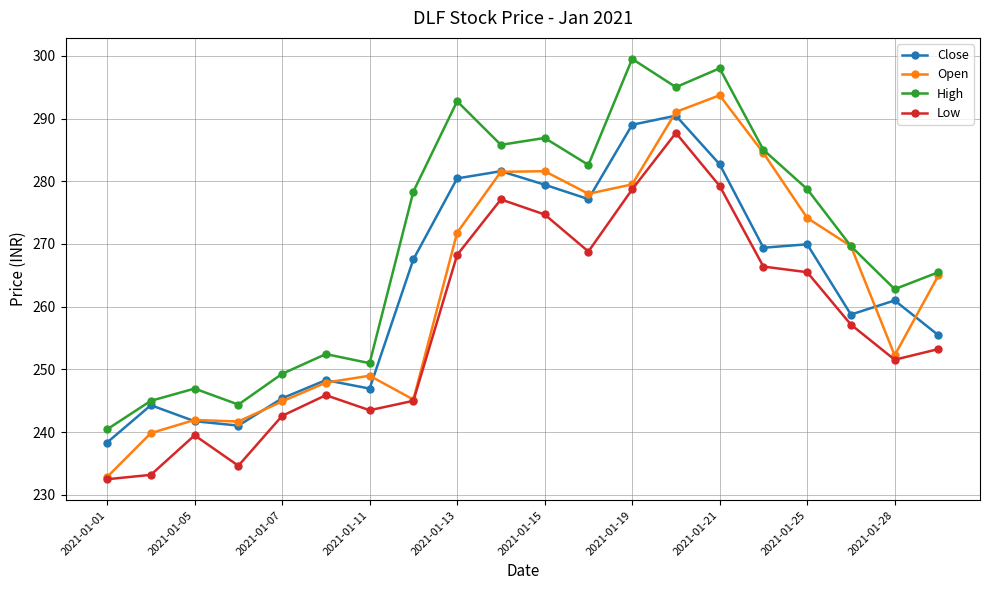

What is the value of the High point at the 4th from the left?

244.4